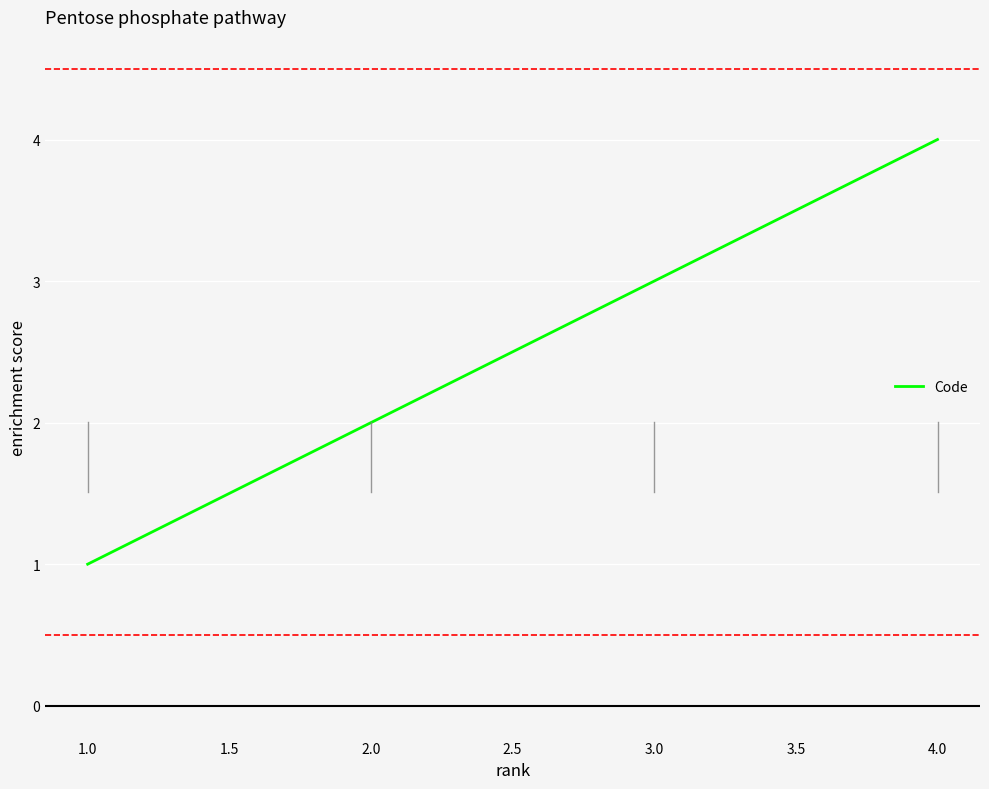

Reading left to right, list all the values displayed in this chart.

1	2	3	4